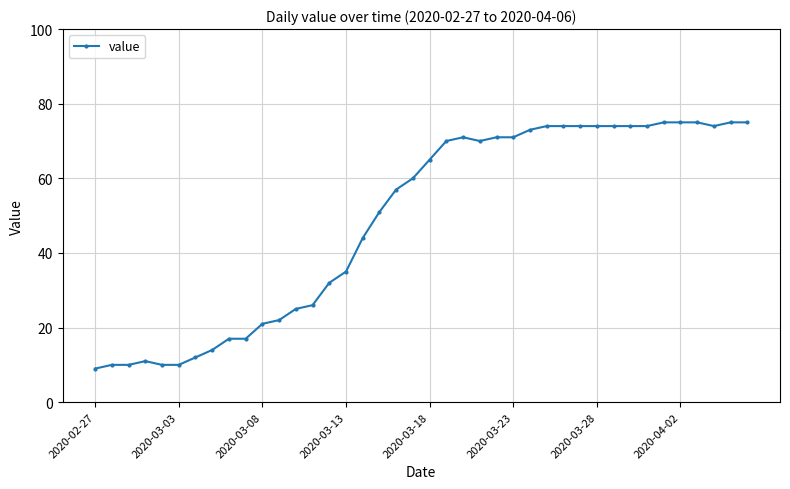

What is the difference between the second highest and minimum values?

66